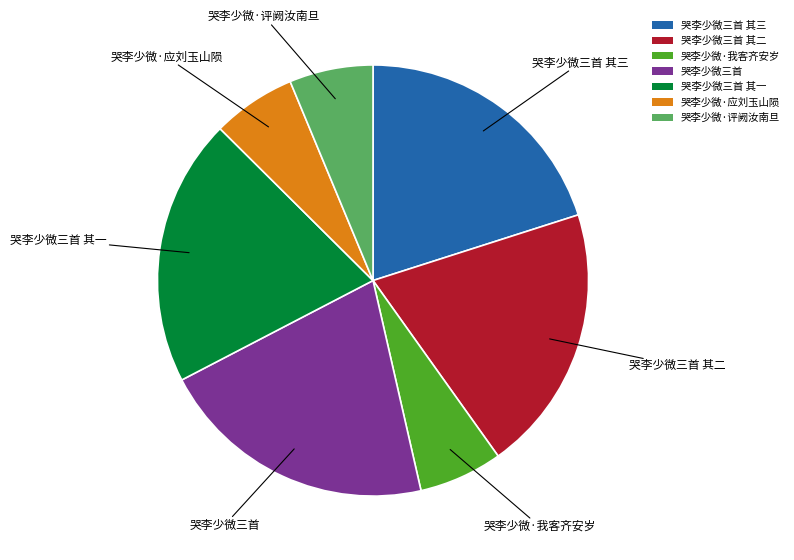

Combined, do 哭李少微三首 其一 and 哭李少微三首 account for over 50%?

No